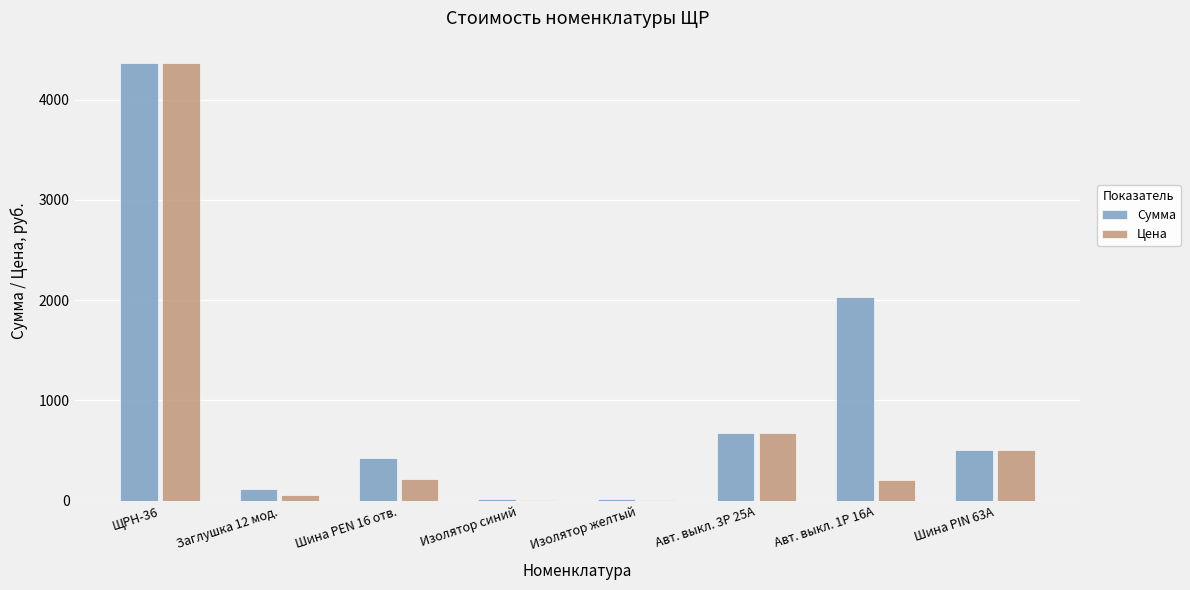

Which series has the widest spread of values?

Цена